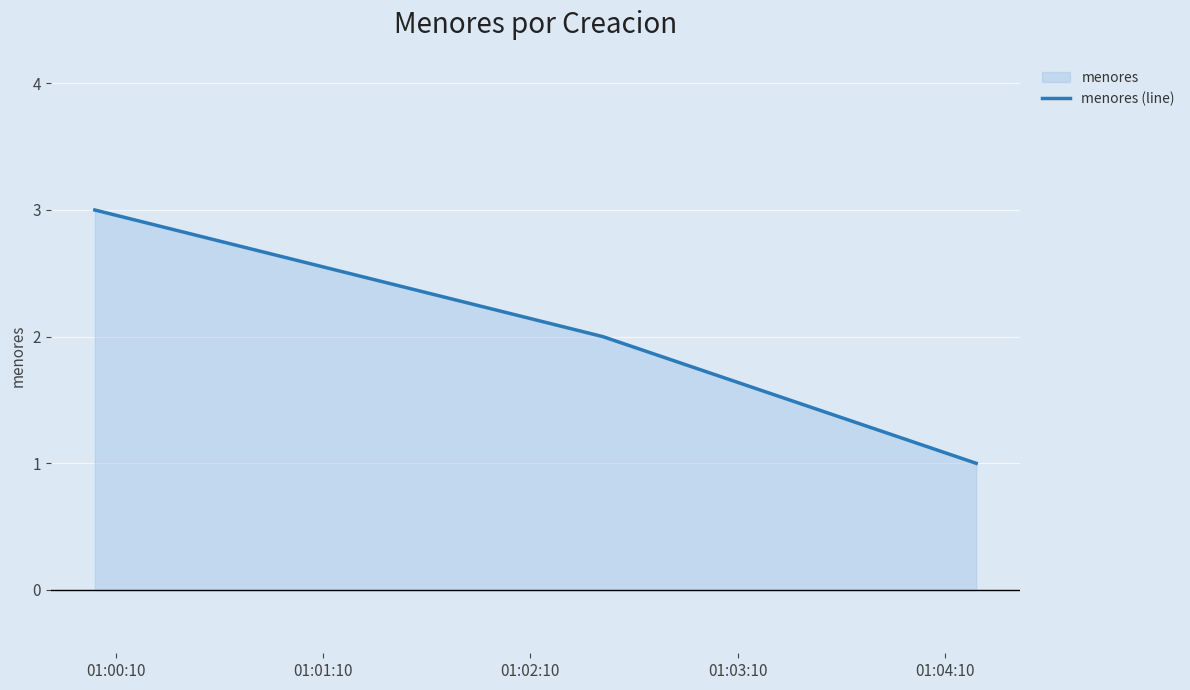

Count the number of categories in the chart.

3